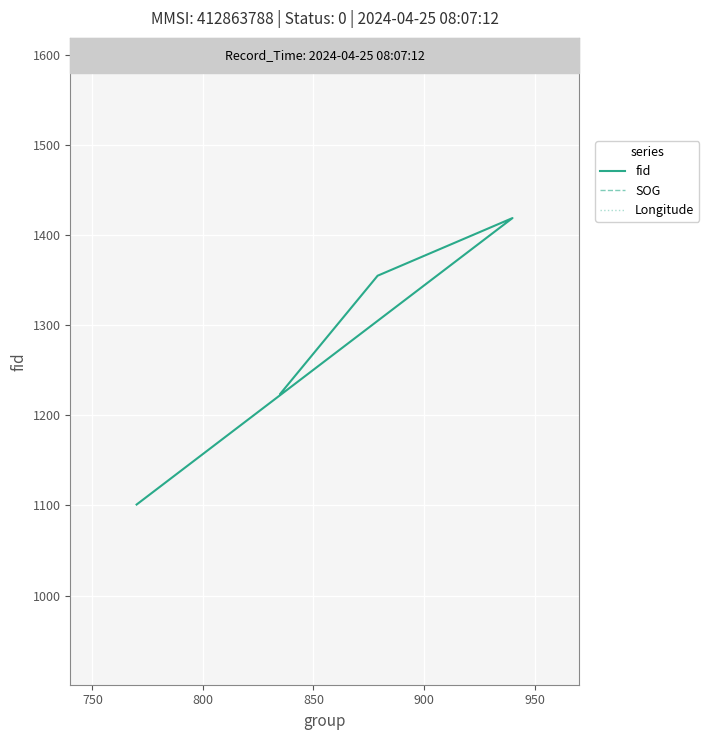

Between 750 and 850, which series saw the biggest shift?

fid